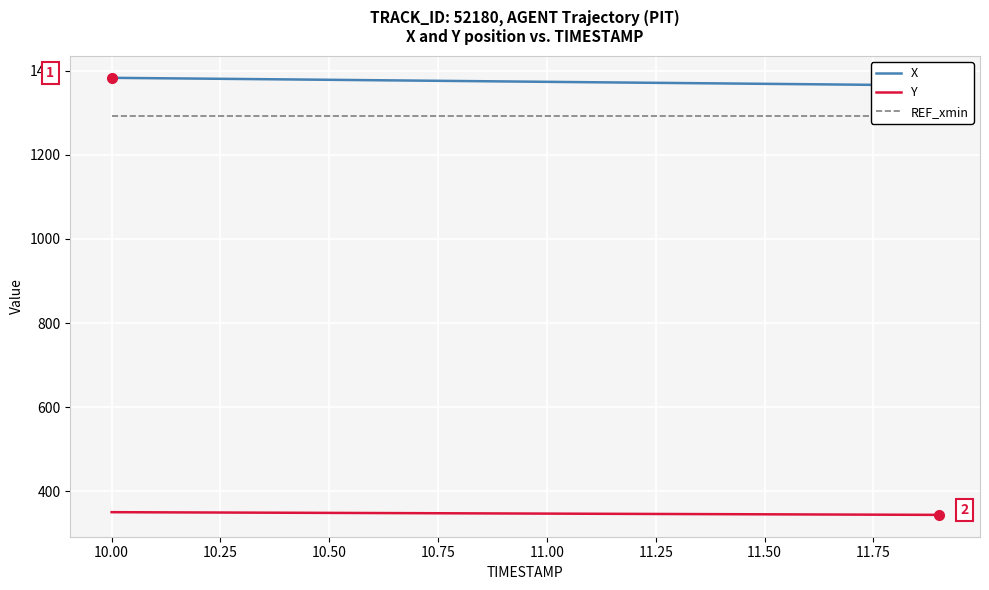

What is the sum of all X values?

27483.1